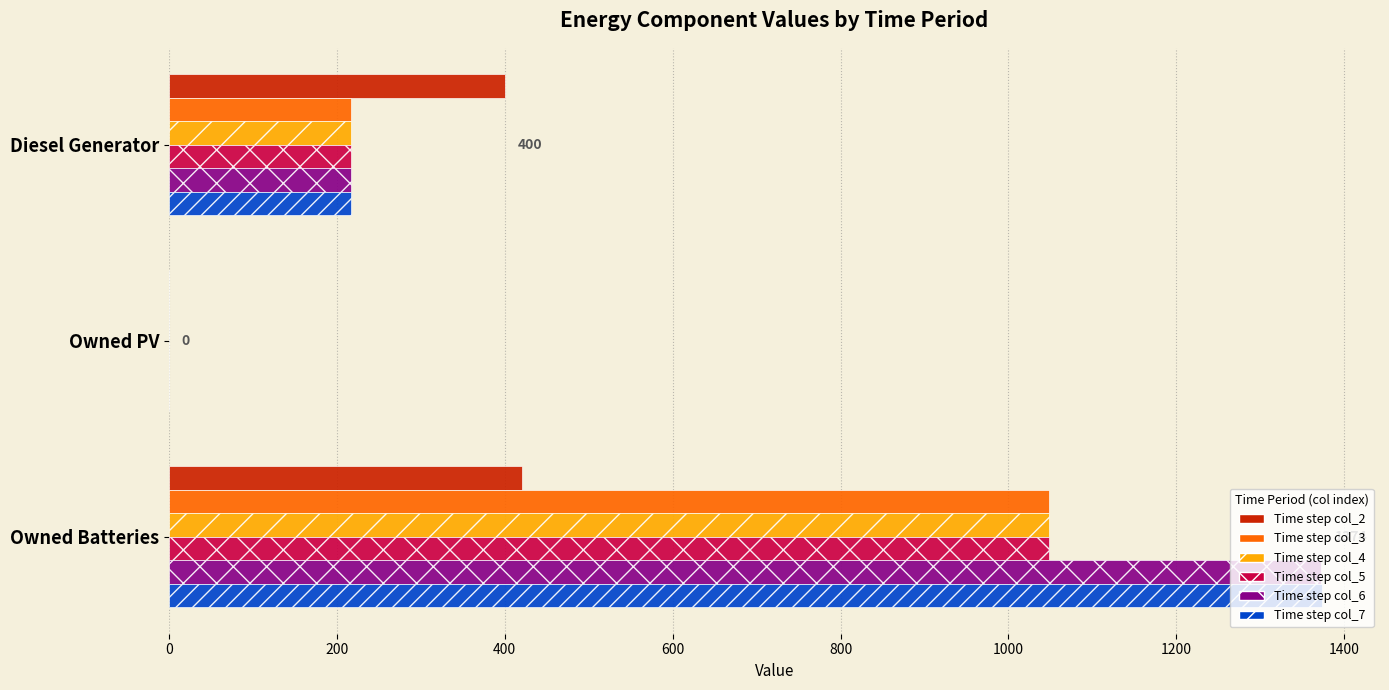

What is the total value across all series at Owned Batteries?

6312